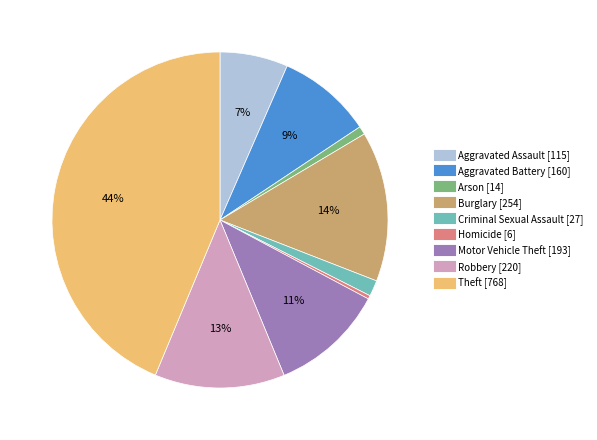

Between Arson and Theft, which is larger?

Theft